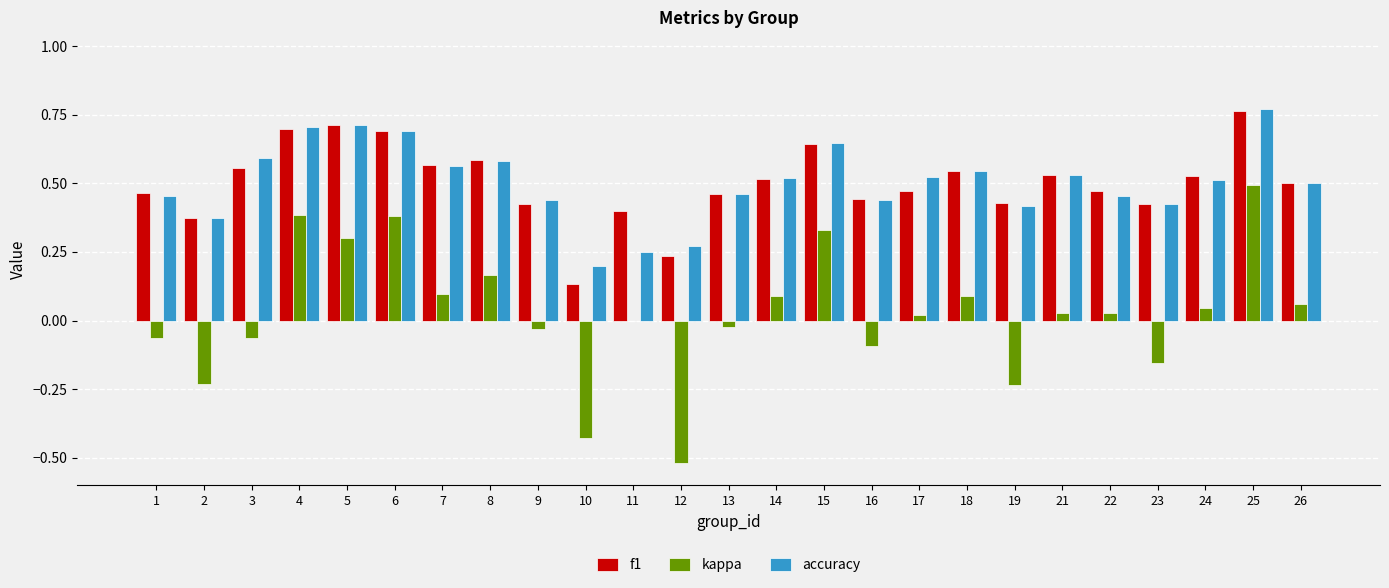

Which label corresponds to the largest value in the chart?

25